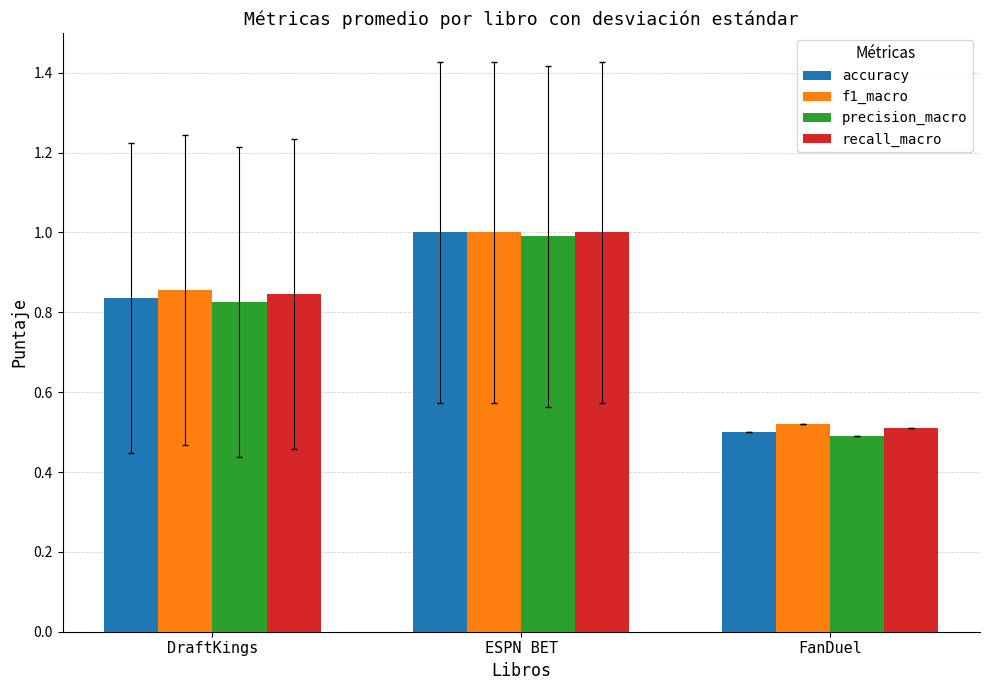

List the labels in order of recall_macro value, largest first.

ESPN BET, DraftKings, FanDuel